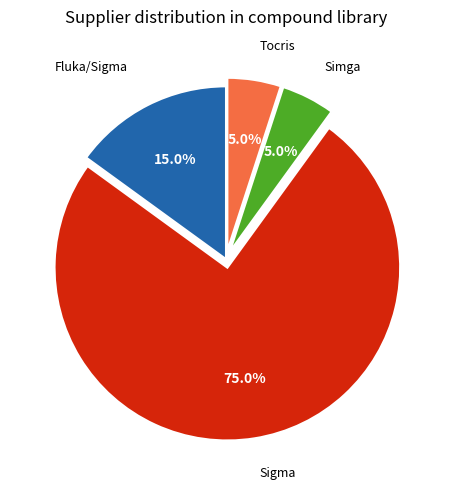

Does any single category account for the majority?

Yes